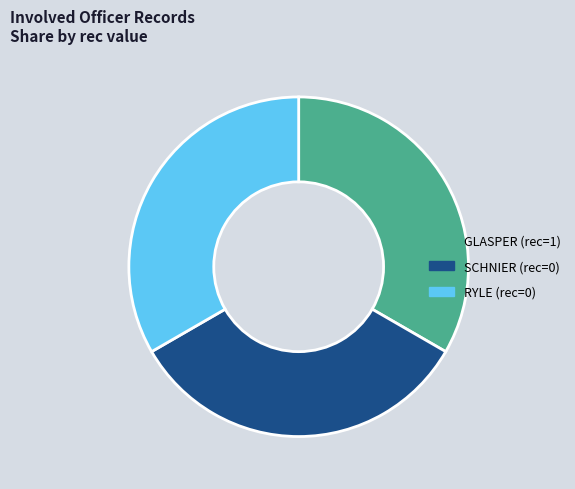

Is it true that SCHNIER is 28% of the pie?

False